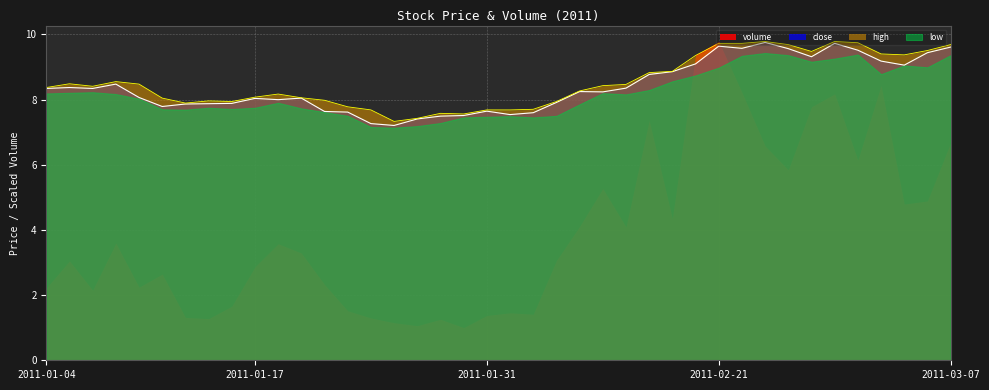

How many interior local peaks does the high series have?

7